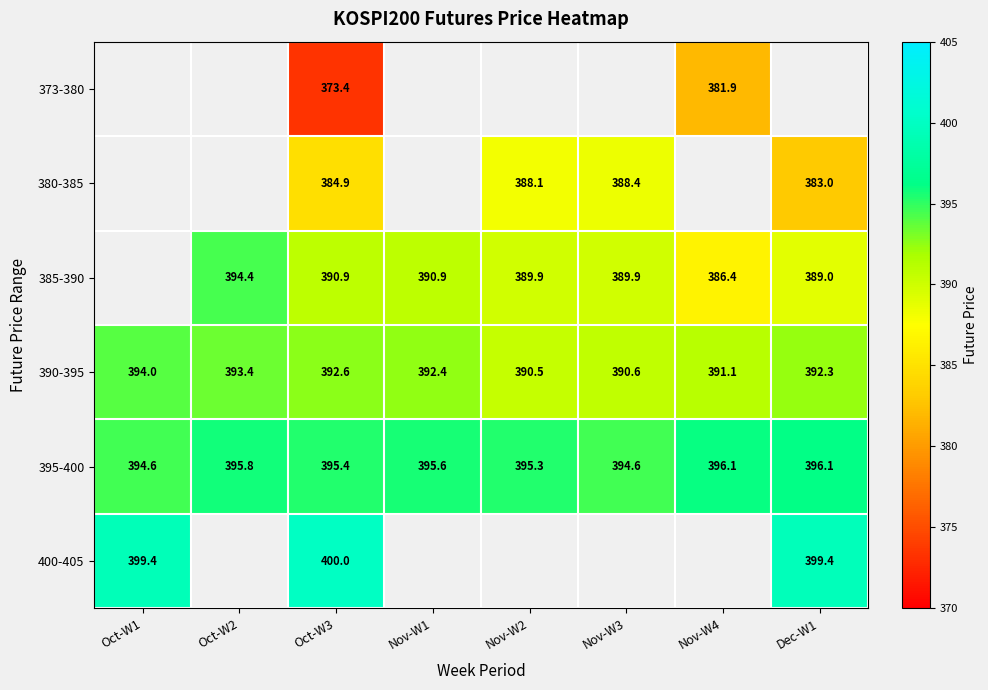

How many values in the 390-395 series are below 392?

3